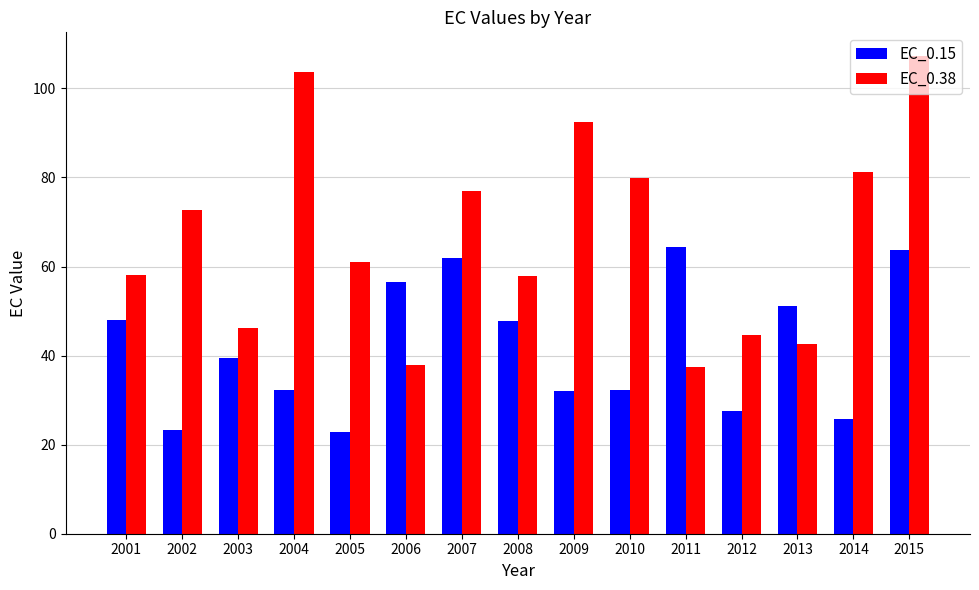

Between 2001 and 2015, which series saw the biggest shift?

EC_0.38